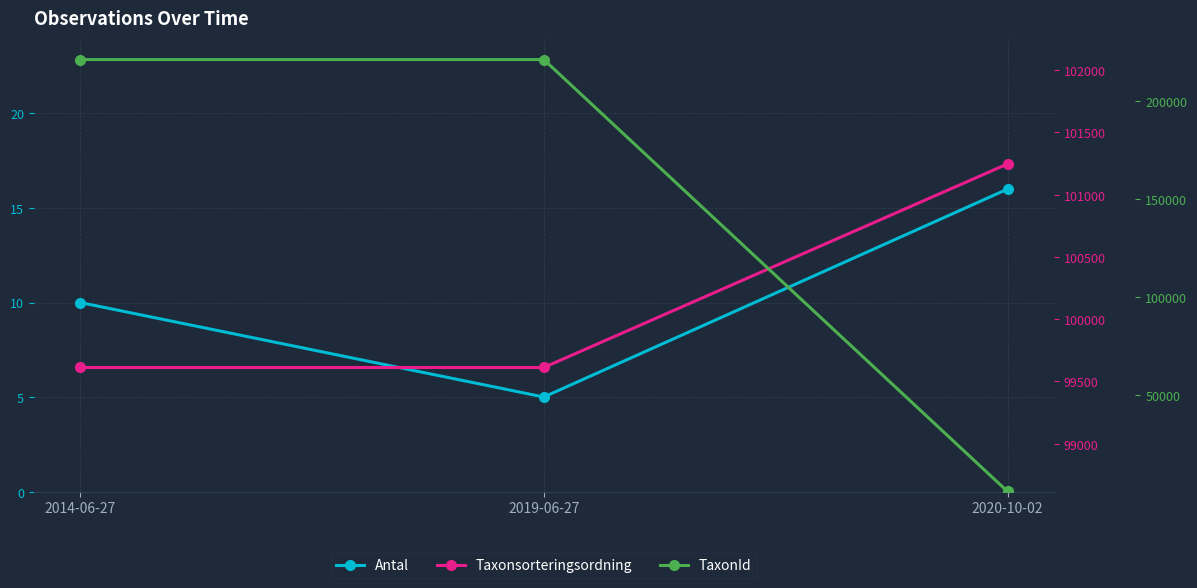

What is the spread (max minus min) of values at 2019-06-27?

221338